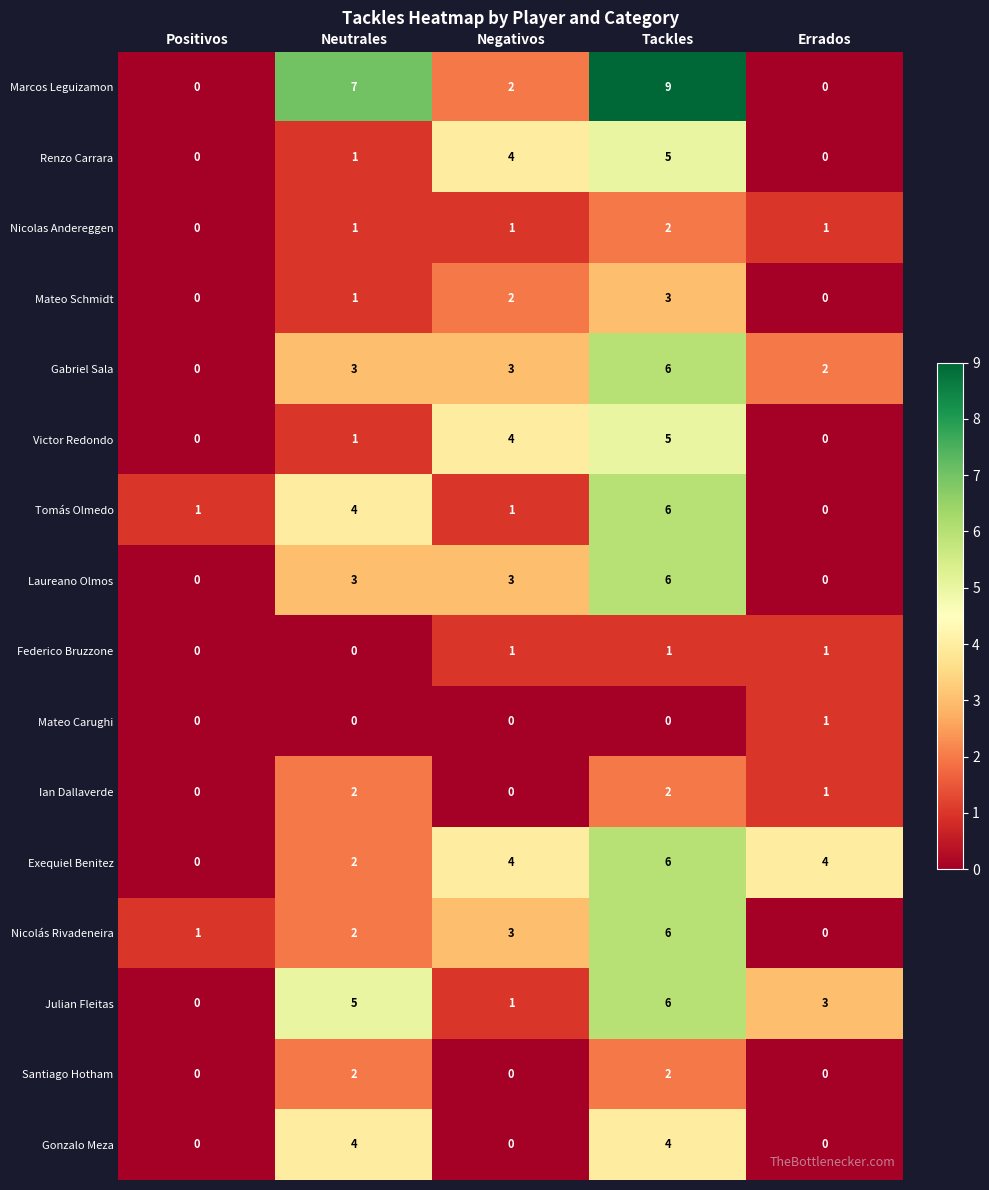

Where is Mateo Schmidt nearest to the value 1?

Neutrales